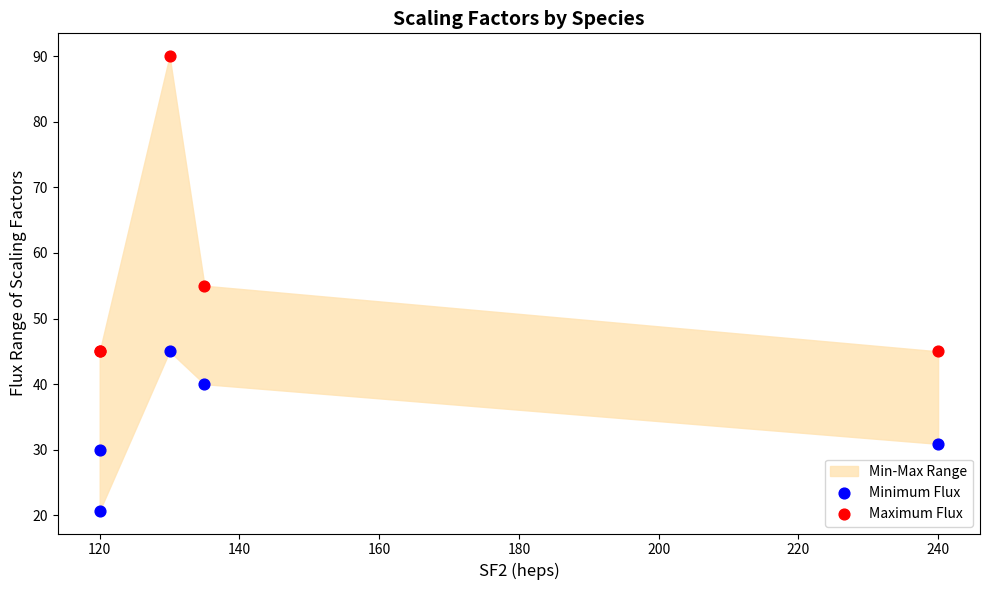

Which series reaches the minimum Y coordinate?

Minimum Flux